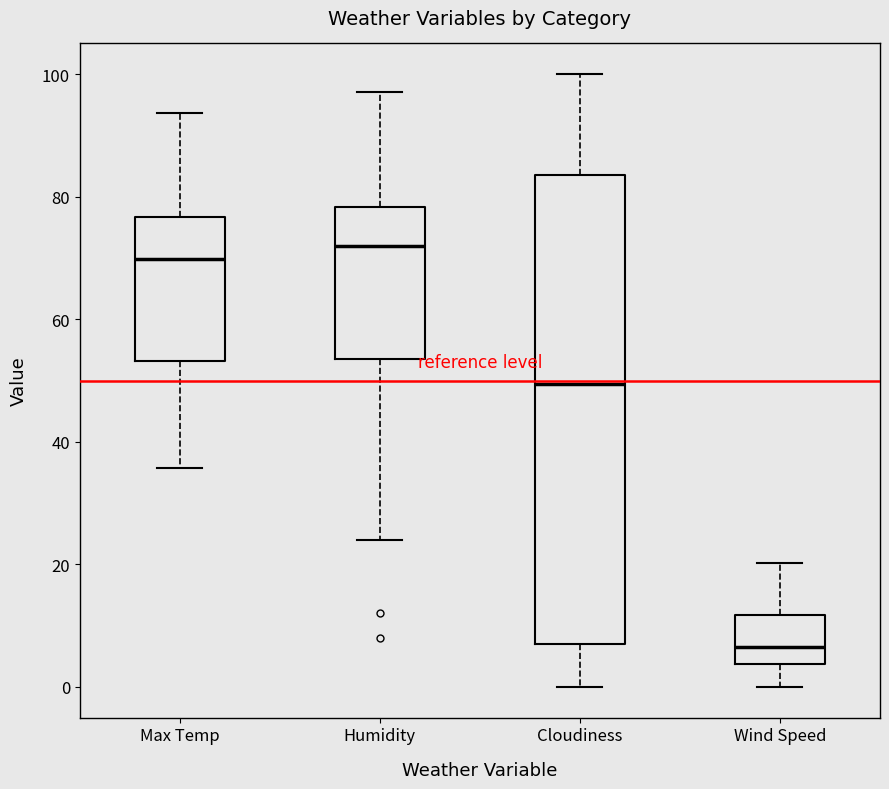

Which box has the lowest median line?

Wind Speed